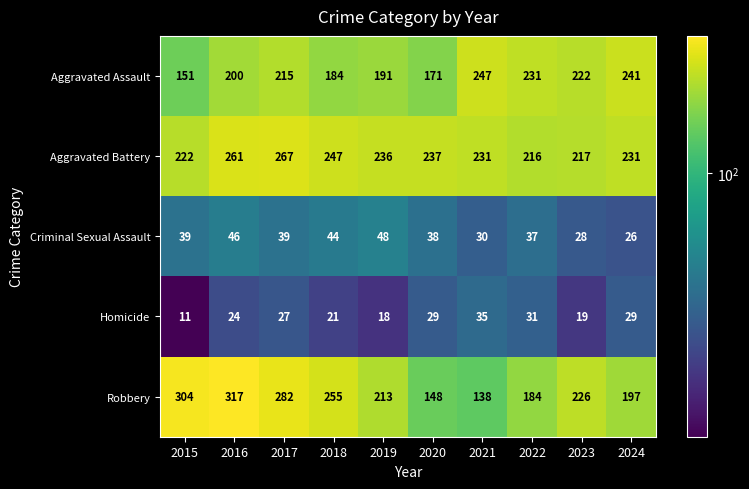

At how many categories does at least one series exceed 291?

2